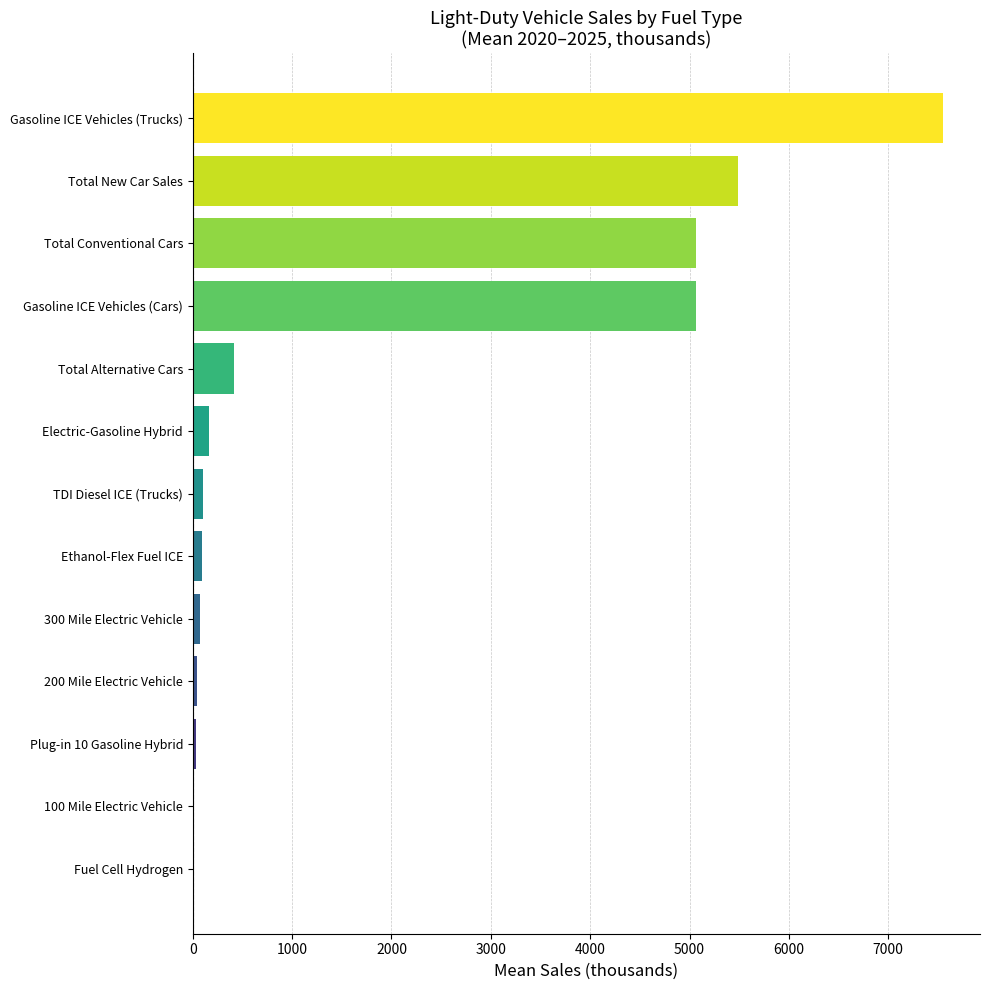

What is the change in value from Total Alternative Cars to Gasoline ICE Vehicles (Trucks)?

+7127.7